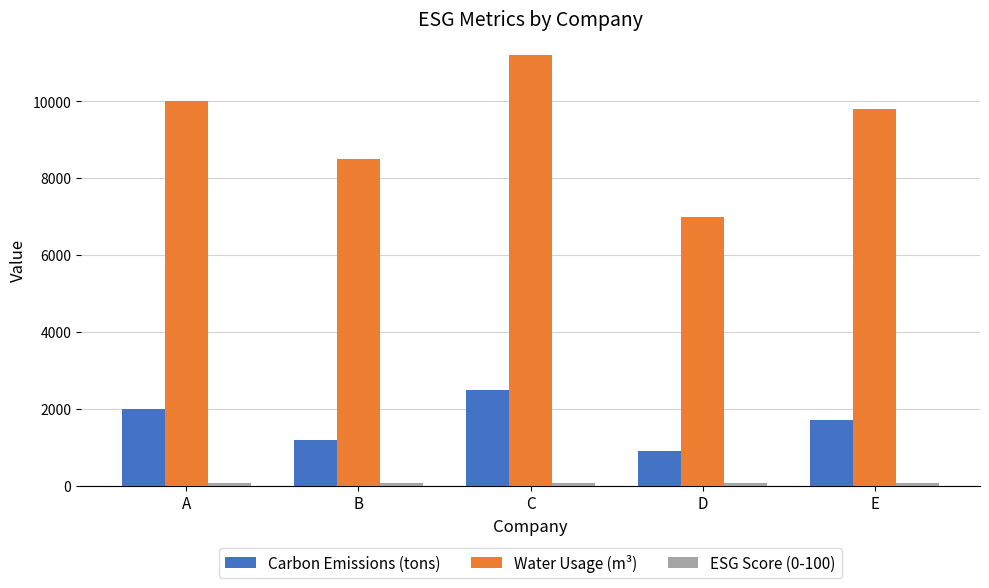

True or false: Water Usage (m³) has a value of 15146 at E.

False